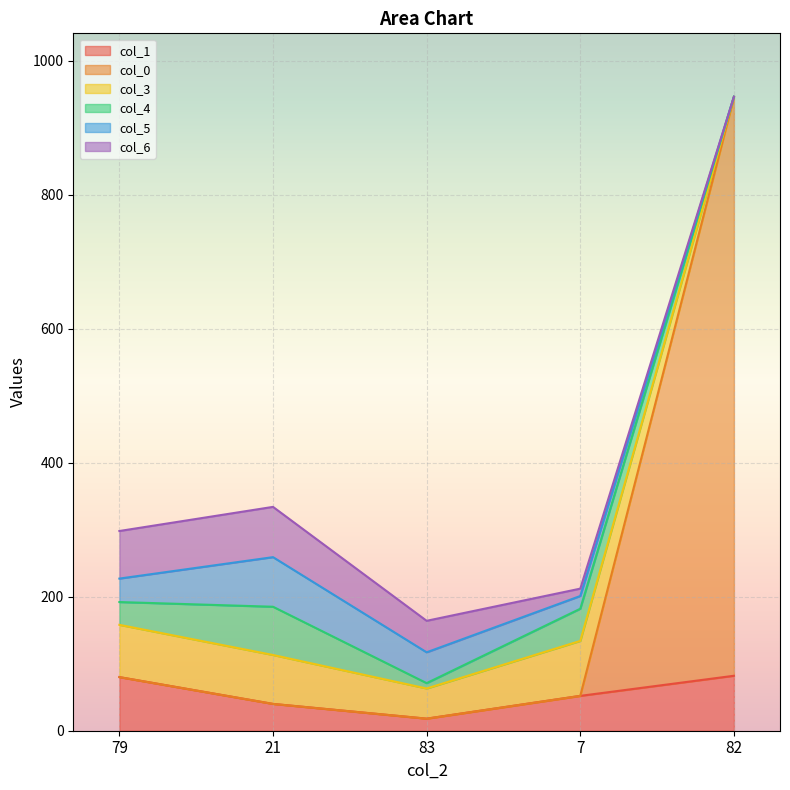

What is the difference between the second highest and second lowest values in the col_3 series?

33